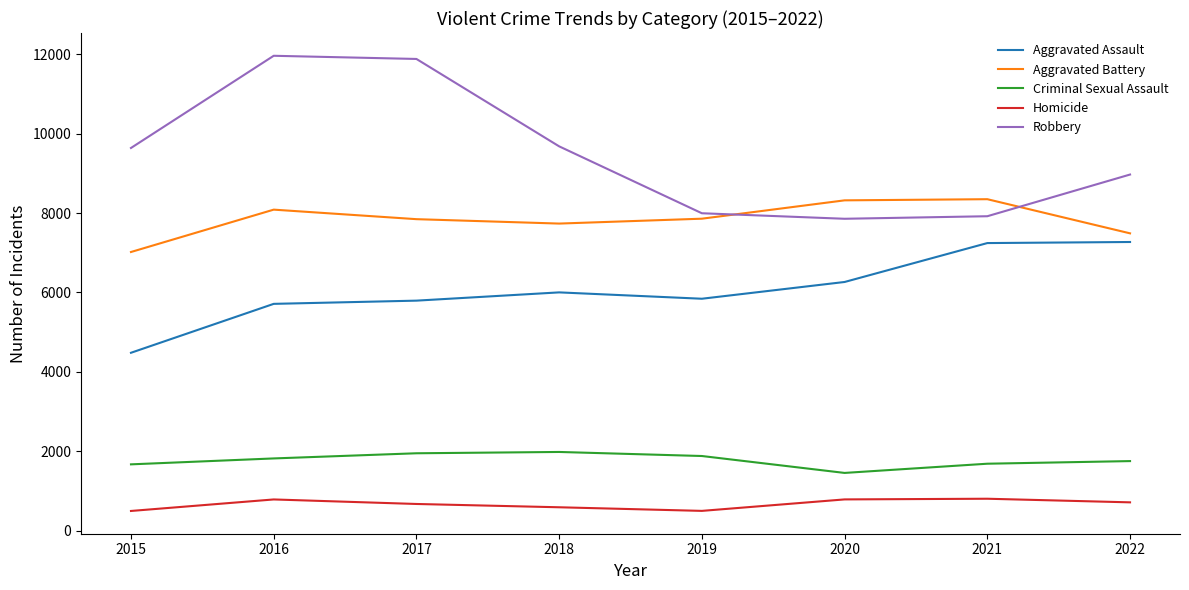

What is the difference between the maximum and second lowest values in the Criminal Sexual Assault series?

312